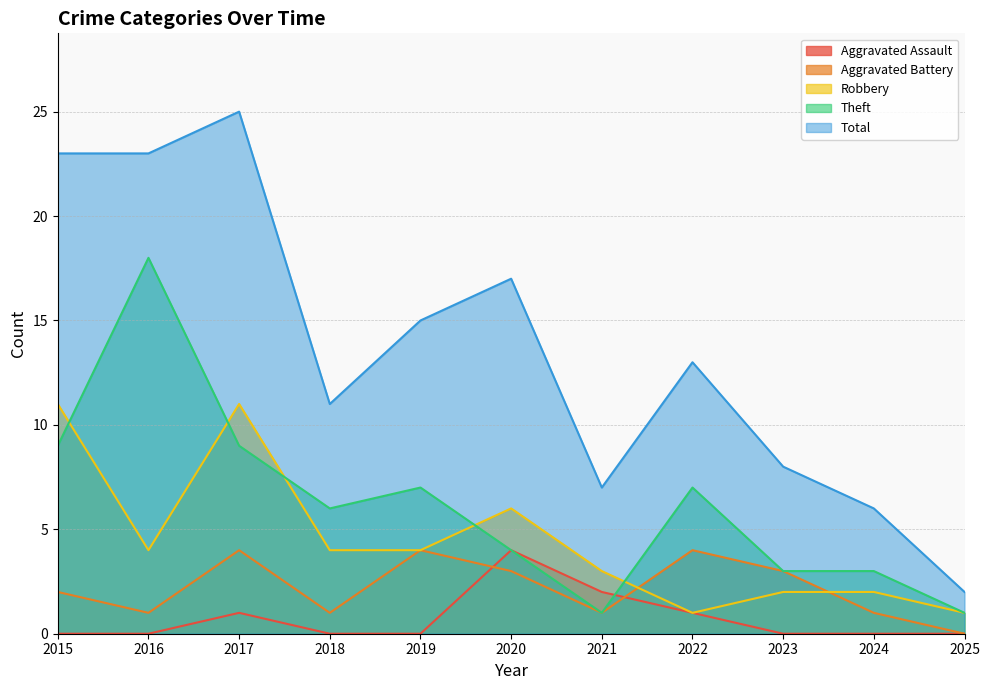

Count the number of categories in the chart.

11